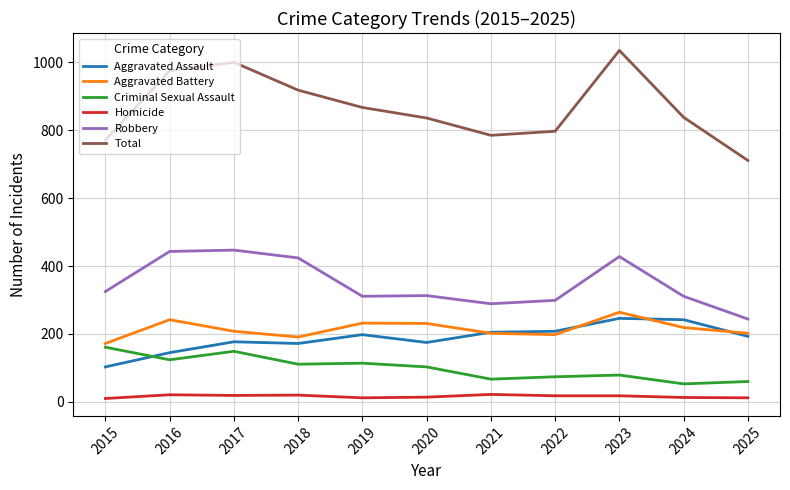

How many lines are shown in the chart?

6